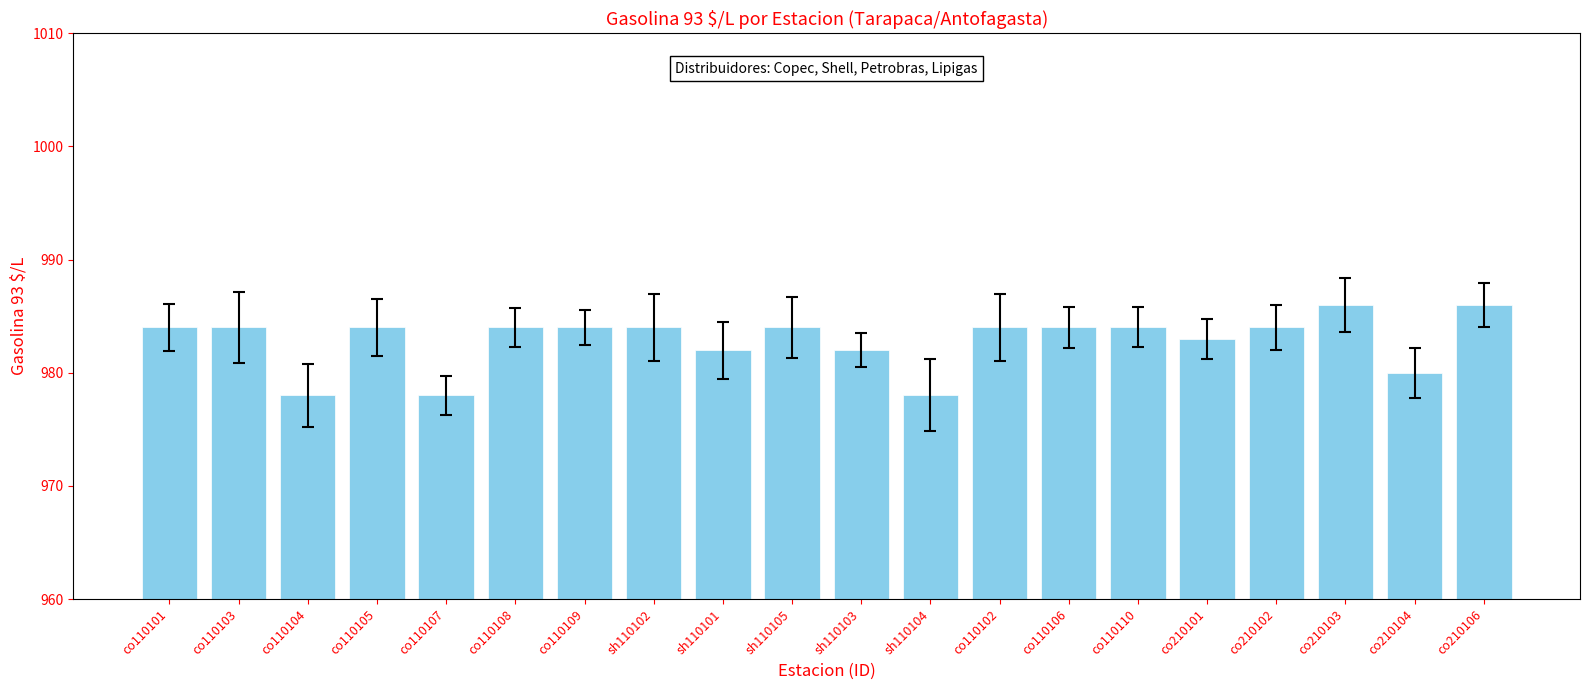

What is the smallest value displayed?

978